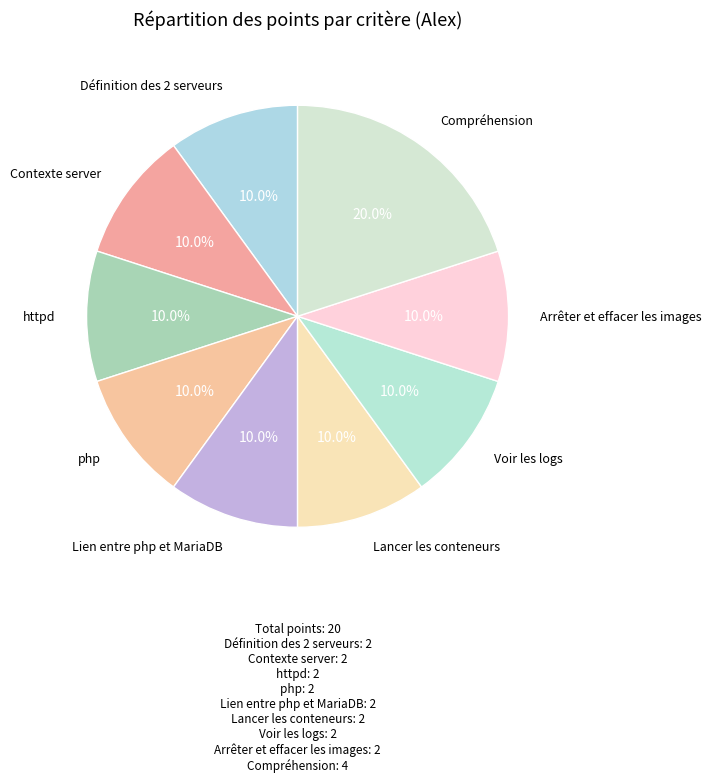

How many segments does this pie chart have?

9